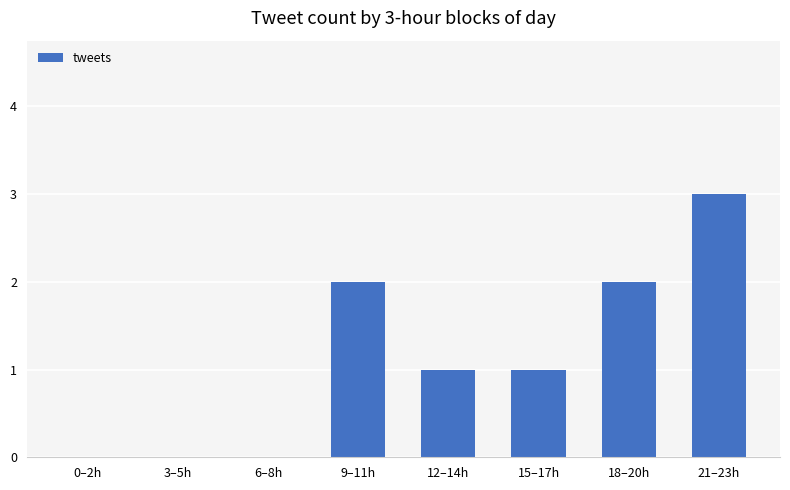

What is the sum of all values?

9